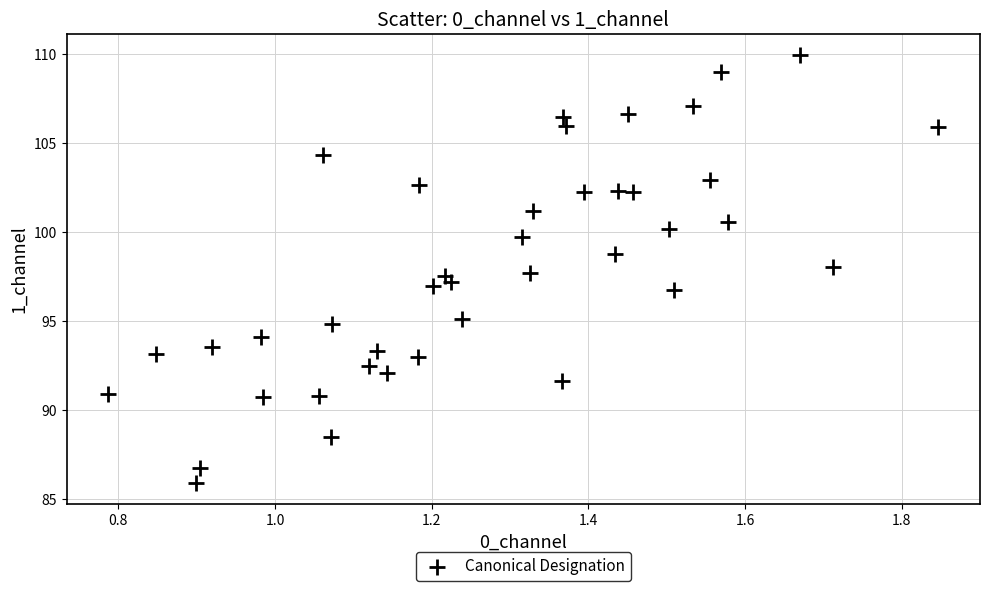

What is the range of Y values (max minus min)?

24.1